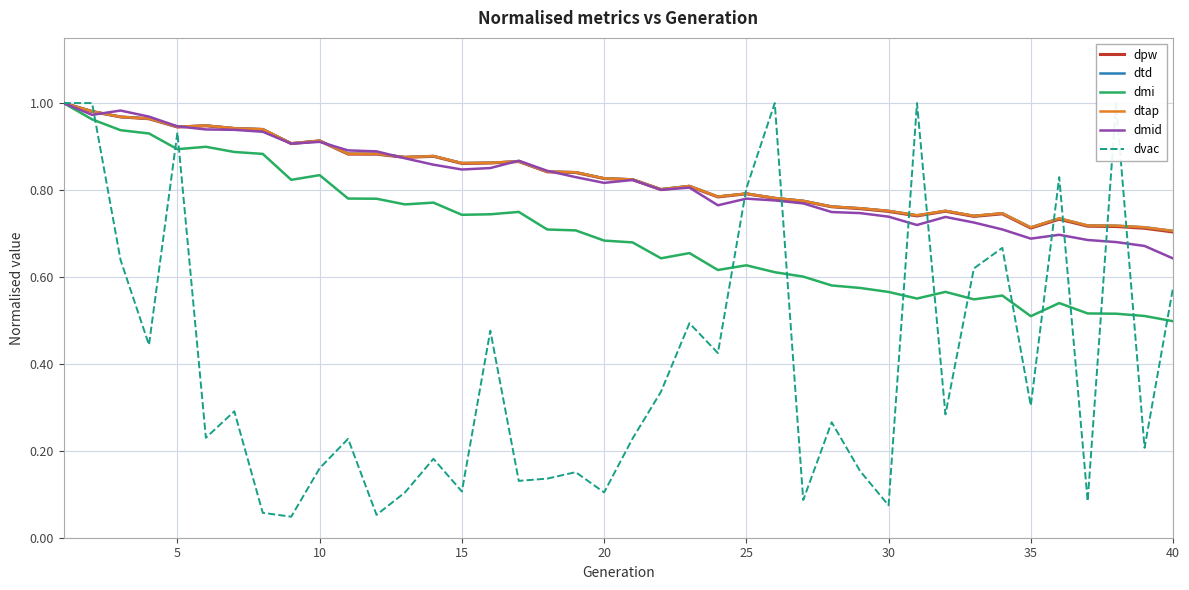

Reading right to left, transcribe all the data shown in this chart.

dpw: 0.7	0.7	0.7	0.7	0.7	0.7	0.7	0.7	0.8	0.7	0.8	0.8	0.8	0.8	0.8	0.8	0.8	0.8	0.8	0.8	0.8	0.8	0.8	0.9	0.9	0.9	0.9	0.9	0.9	0.9	0.9	0.9	0.9	0.9	0.9	0.9	1.0	1.0	1.0	1.0
dtd: 0.7	0.7	0.7	0.7	0.7	0.7	0.7	0.7	0.8	0.7	0.8	0.8	0.8	0.8	0.8	0.8	0.8	0.8	0.8	0.8	0.8	0.8	0.8	0.9	0.9	0.9	0.9	0.9	0.9	0.9	0.9	0.9	0.9	0.9	0.9	0.9	1.0	1.0	1.0	1.0
dmi: 0.5	0.5	0.5	0.5	0.5	0.5	0.6	0.5	0.6	0.6	0.6	0.6	0.6	0.6	0.6	0.6	0.6	0.7	0.6	0.7	0.7	0.7	0.7	0.7	0.7	0.7	0.8	0.8	0.8	0.8	0.8	0.8	0.9	0.9	0.9	0.9	0.9	0.9	1.0	1.0
dtap: 0.7	0.7	0.7	0.7	0.7	0.7	0.7	0.7	0.8	0.7	0.8	0.8	0.8	0.8	0.8	0.8	0.8	0.8	0.8	0.8	0.8	0.8	0.8	0.9	0.9	0.9	0.9	0.9	0.9	0.9	0.9	0.9	0.9	0.9	0.9	0.9	1.0	1.0	1.0	1.0
dmid: 0.6	0.7	0.7	0.7	0.7	0.7	0.7	0.7	0.7	0.7	0.7	0.7	0.7	0.8	0.8	0.8	0.8	0.8	0.8	0.8	0.8	0.8	0.8	0.9	0.9	0.8	0.9	0.9	0.9	0.9	0.9	0.9	0.9	0.9	0.9	0.9	1.0	1.0	1.0	1.0
dvac: 0.6	0.2	1.0	0.1	0.8	0.3	0.7	0.6	0.3	1.0	0.1	0.2	0.3	0.1	1.0	0.8	0.4	0.5	0.3	0.2	0.1	0.2	0.1	0.1	0.5	0.1	0.2	0.1	0.1	0.2	0.2	0.0	0.1	0.3	0.2	0.9	0.4	0.6	1.0	1.0